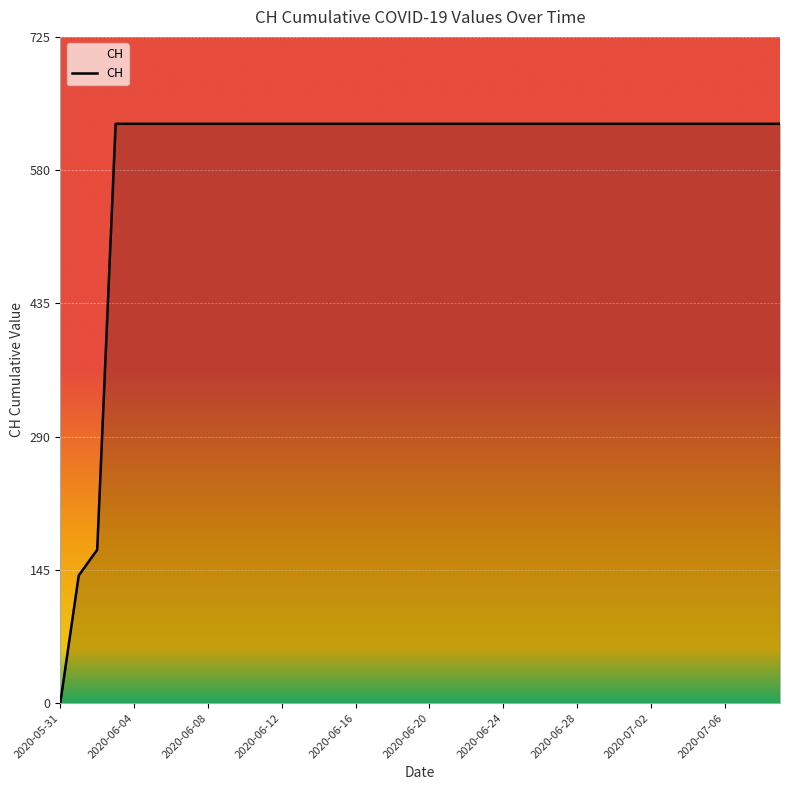

What is the difference between the maximum and minimum values?

631